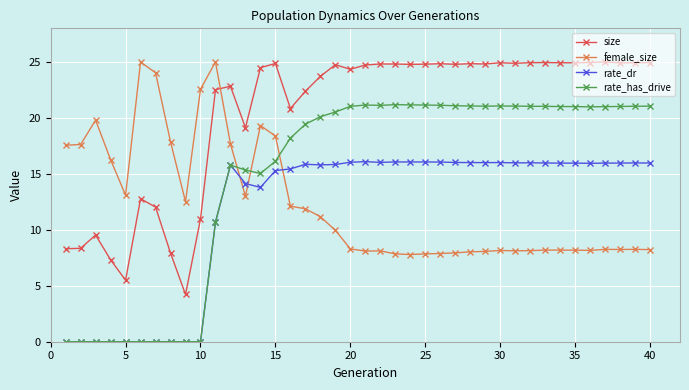

True or false: size has more than 0 points higher than both neighbors.

True